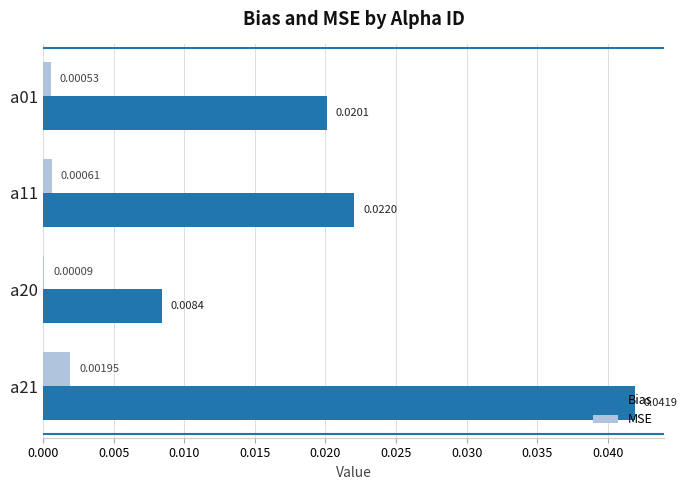

Between a01 and a21, which series saw the biggest shift?

Bias